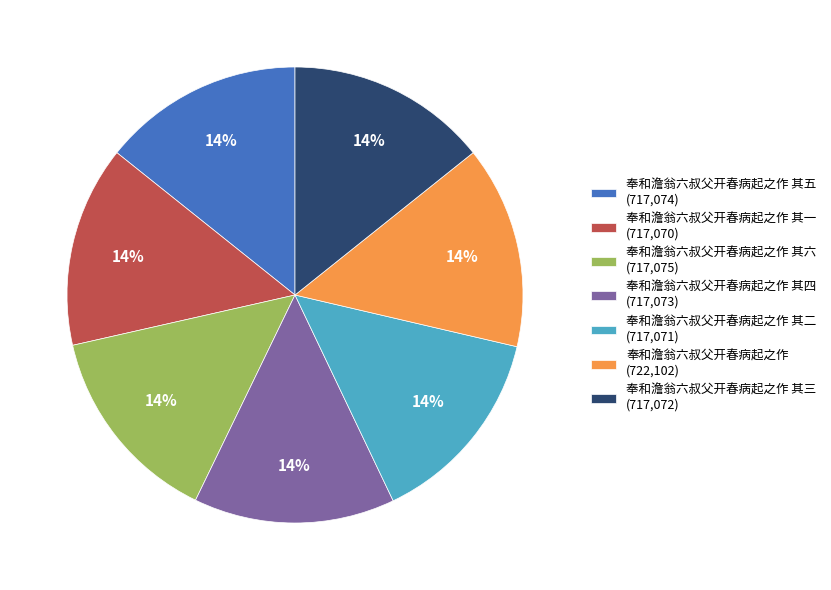

Does any single category account for the majority?

No